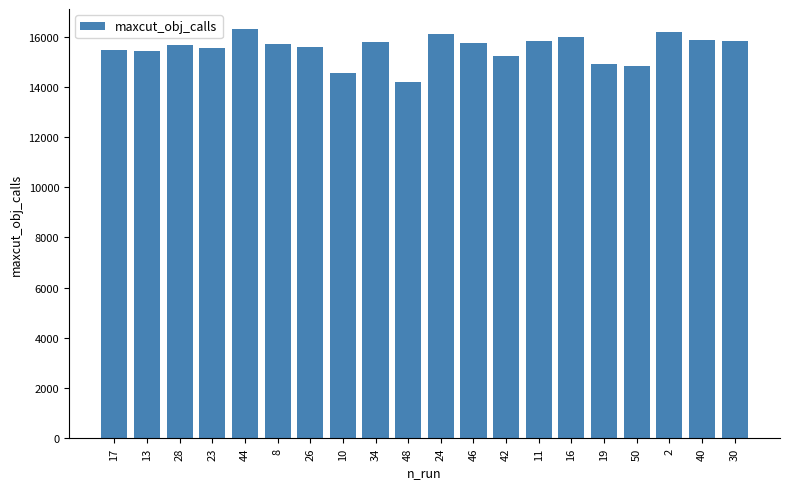

What is the maximum value shown in the chart?

16287